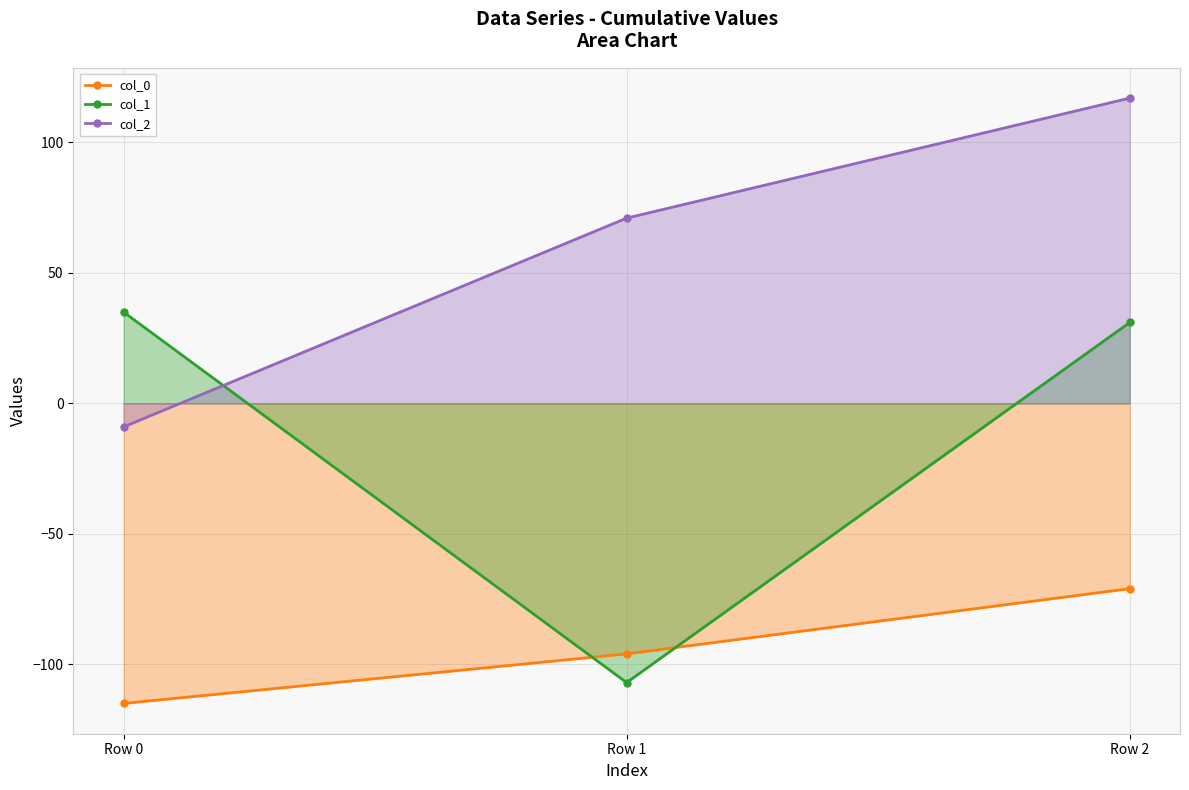

Does the chart have visible grid lines?

Yes